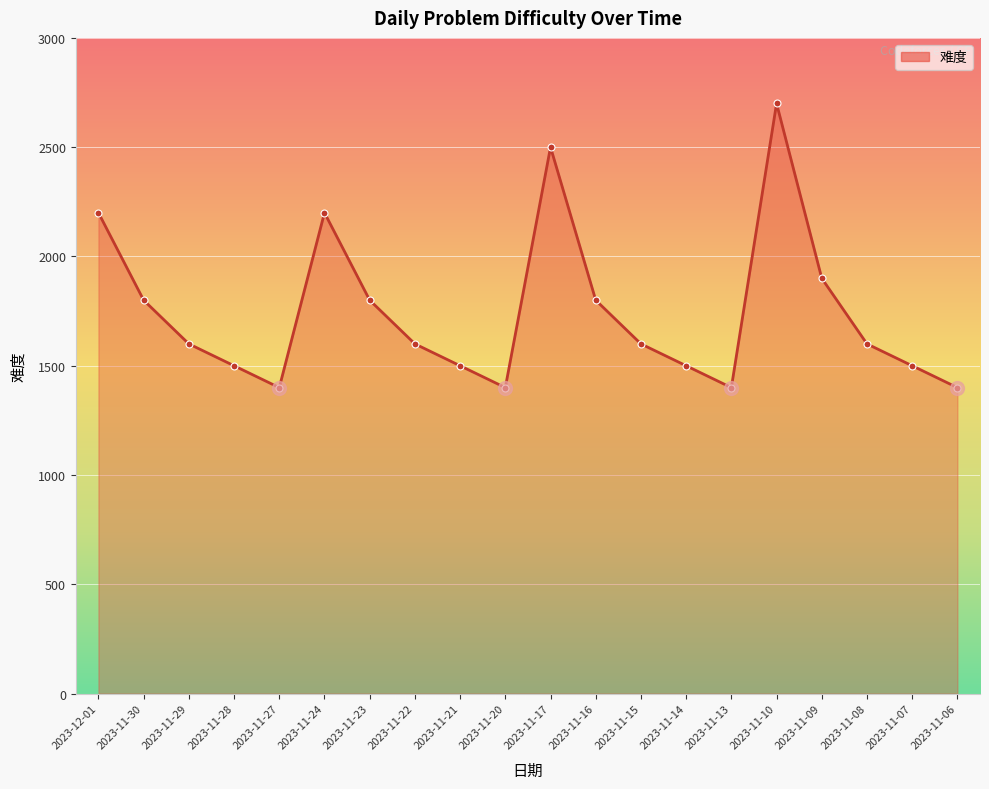

How many points are higher than both their immediate neighbors (excluding endpoints)?

3